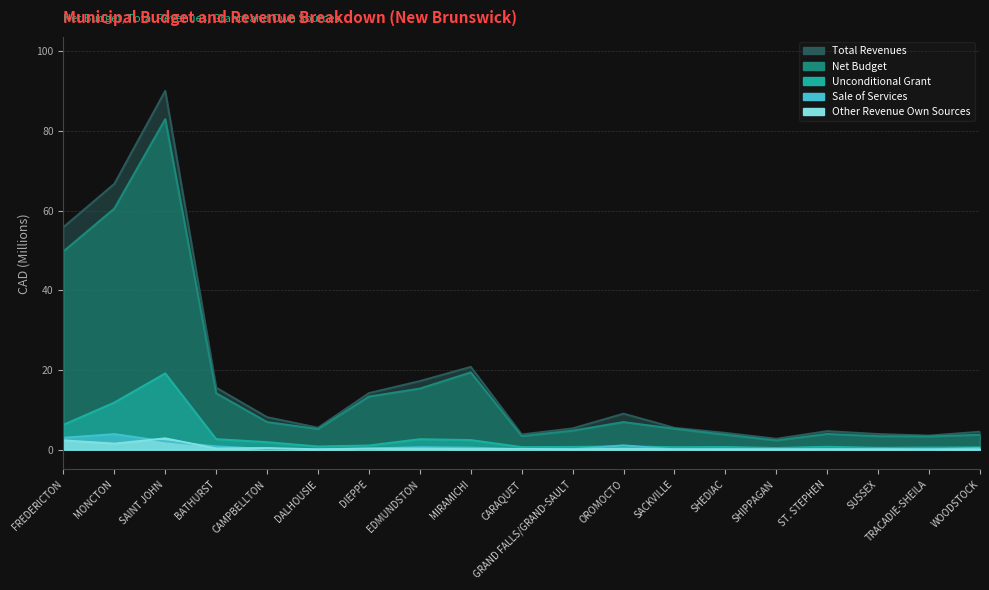

How many lines are shown in the chart?

5